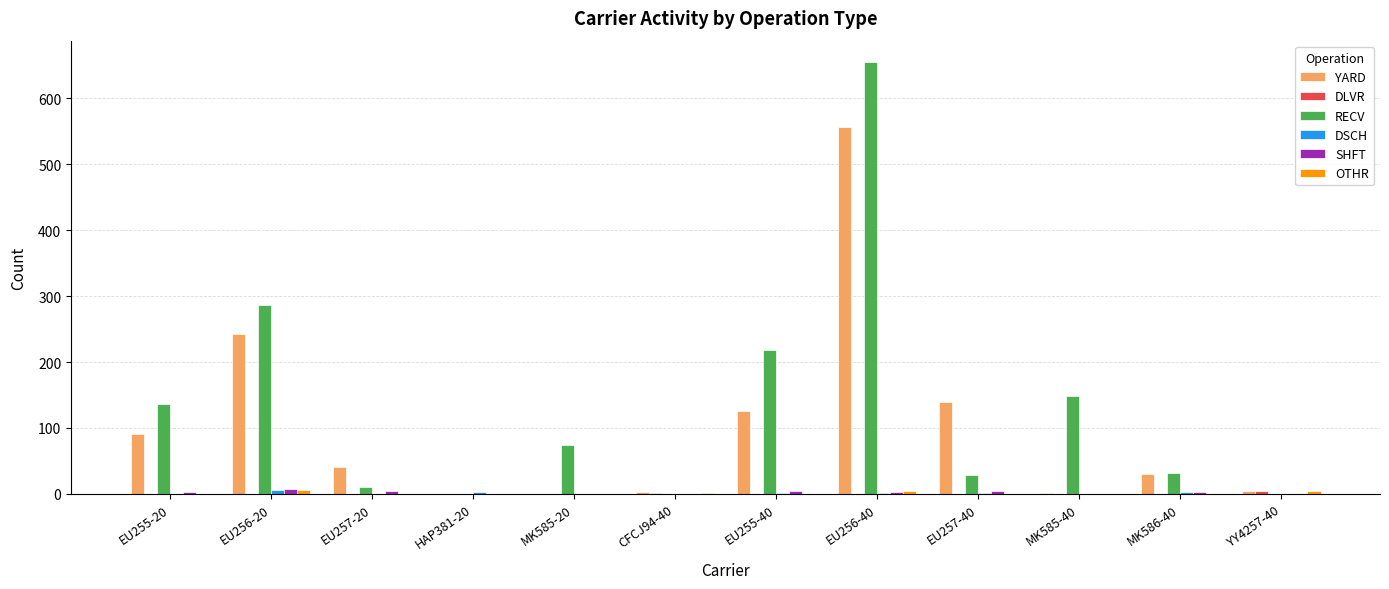

Which series changed the most between MK585-20 and EU257-40?

YARD